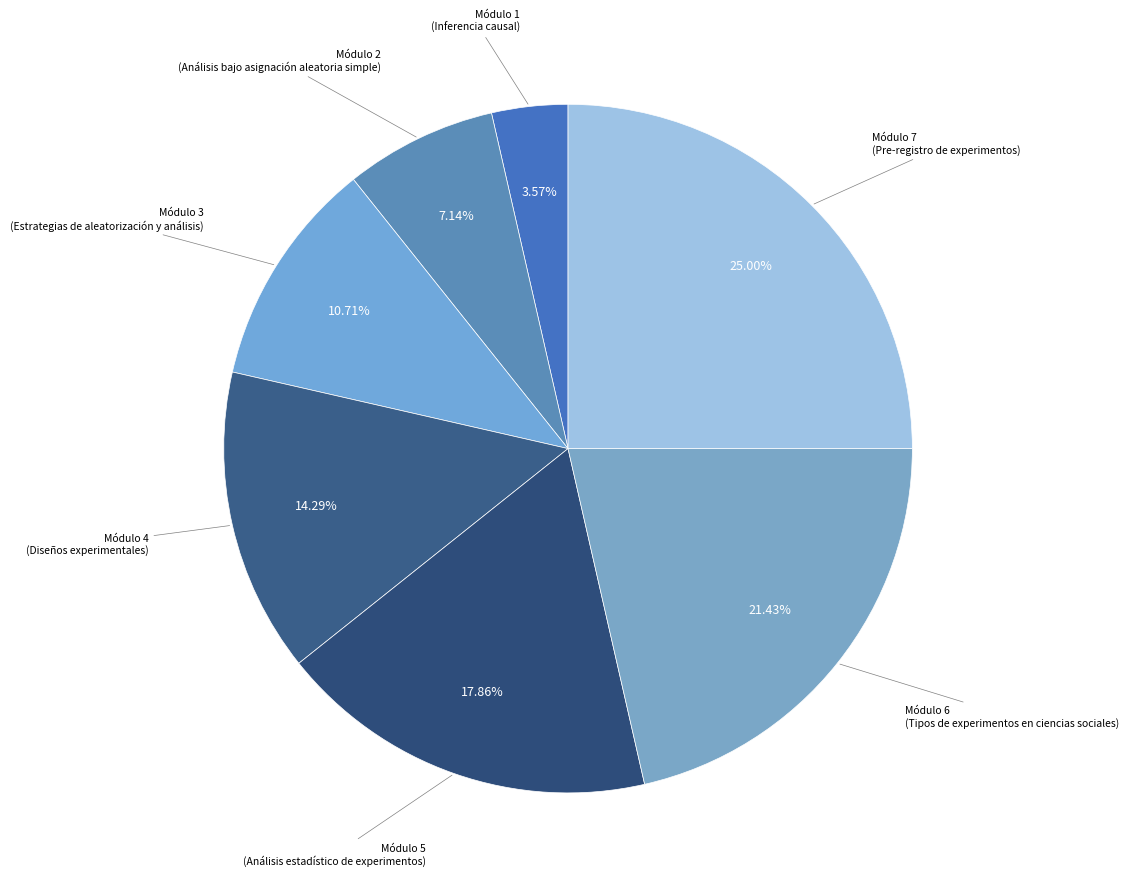

How many slices are in this pie chart?

7